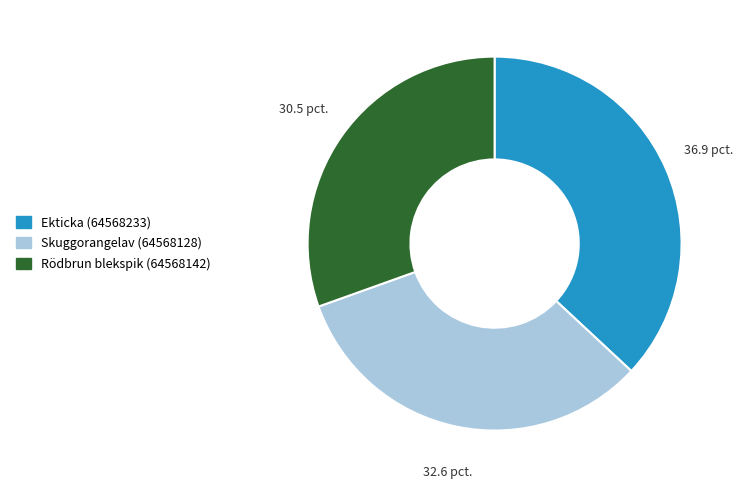

Is it true that Skuggorangelav (64568128) is 33% of the pie?

True